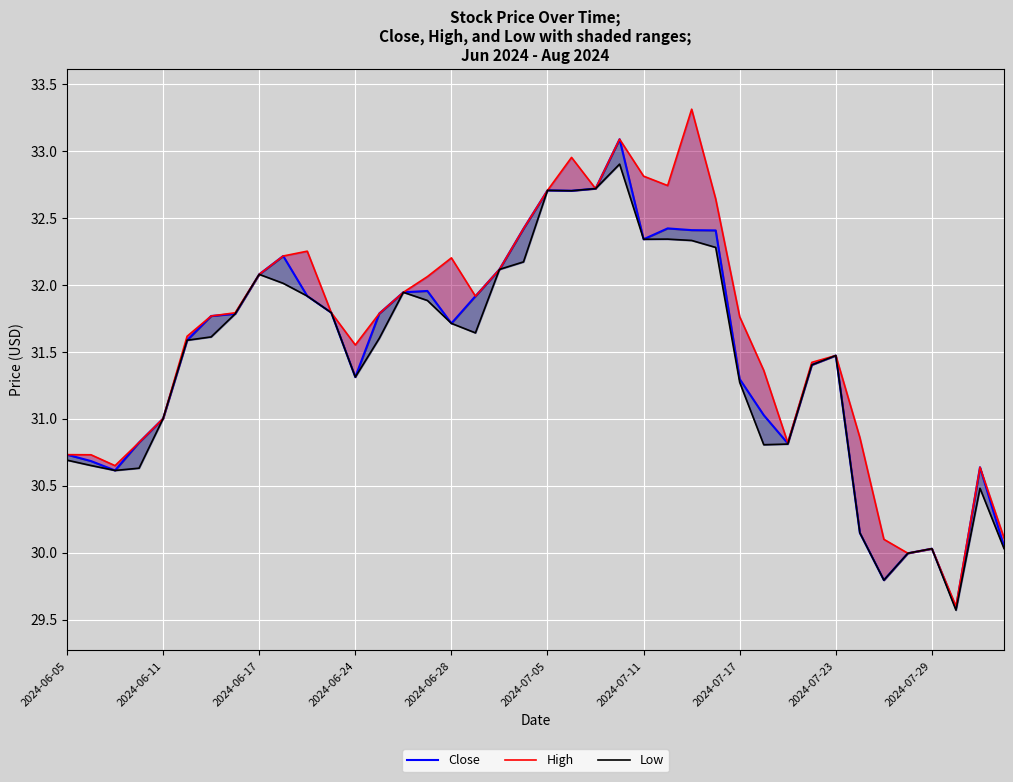

List the series in order of their overall mean, highest first.

High, Close, Low